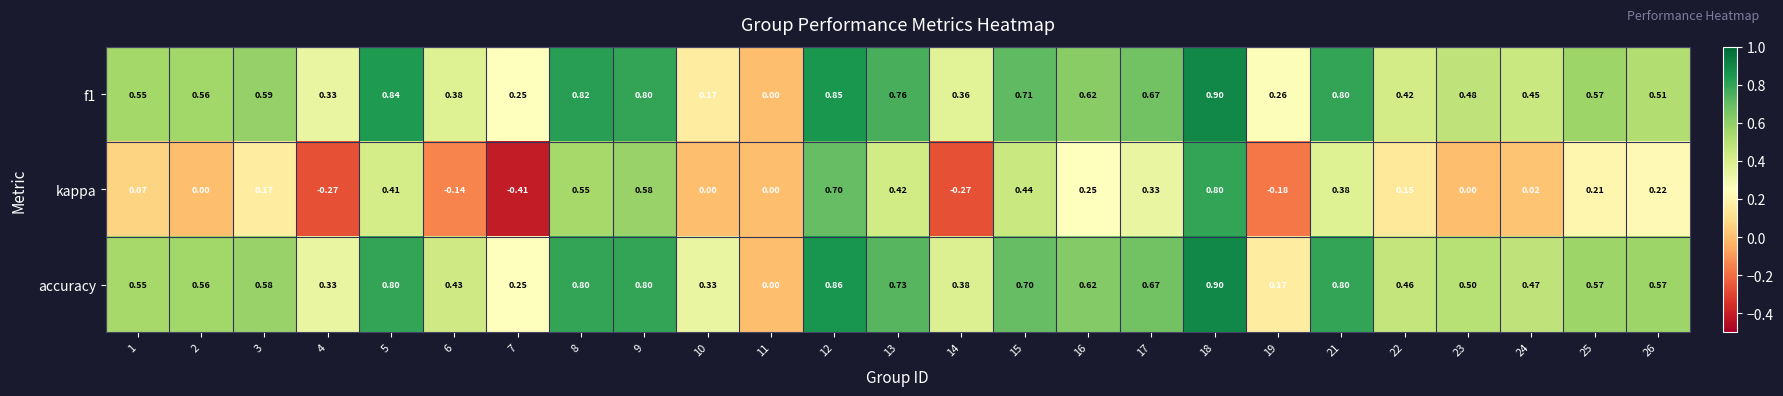

How many data points in f1 are above 0?

24